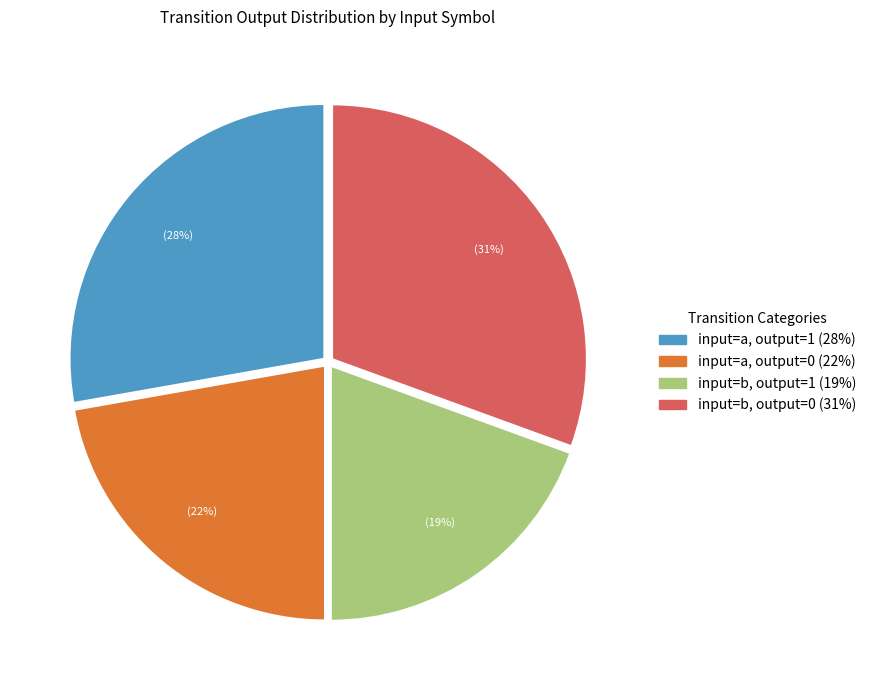

To the nearest percent, what is the average slice percentage?

25%